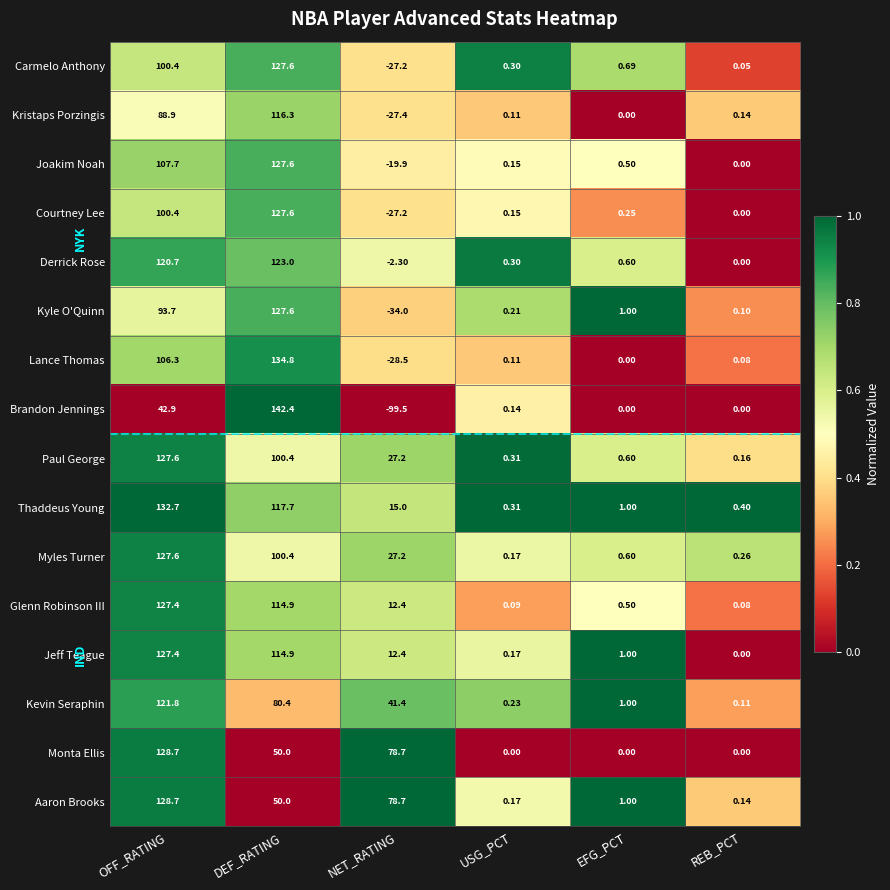

What is the difference between the highest and lowest values at REB_PCT?

0.4